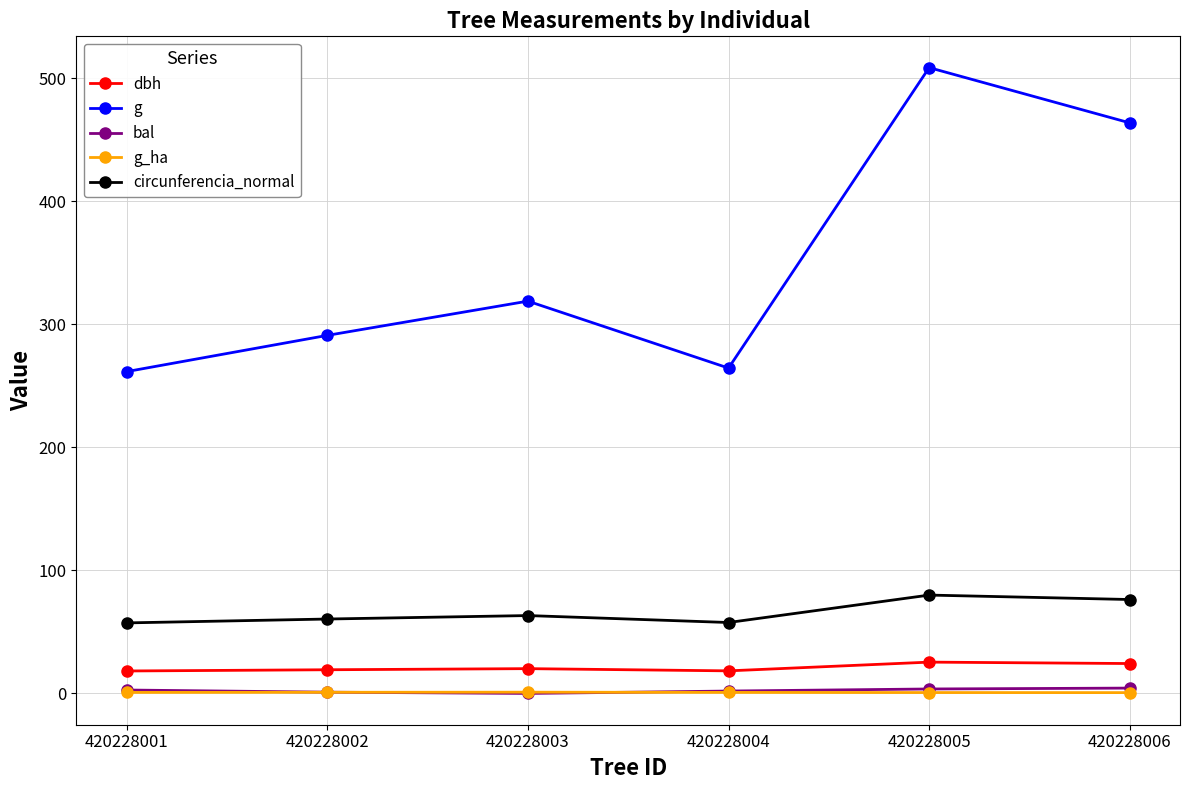

What are all the series names shown in the legend?

dbh, g, bal, g_ha, circunferencia_normal